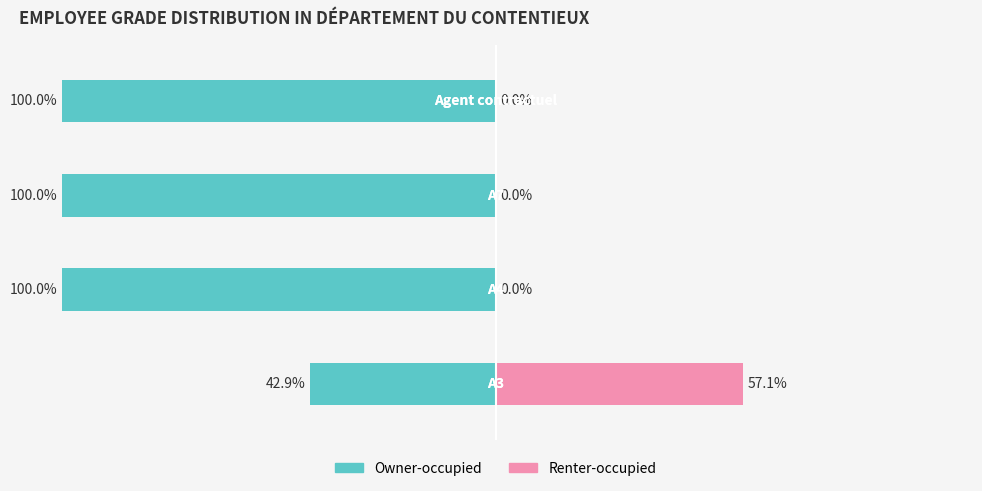

Which has a higher value, 1 or 3?

1